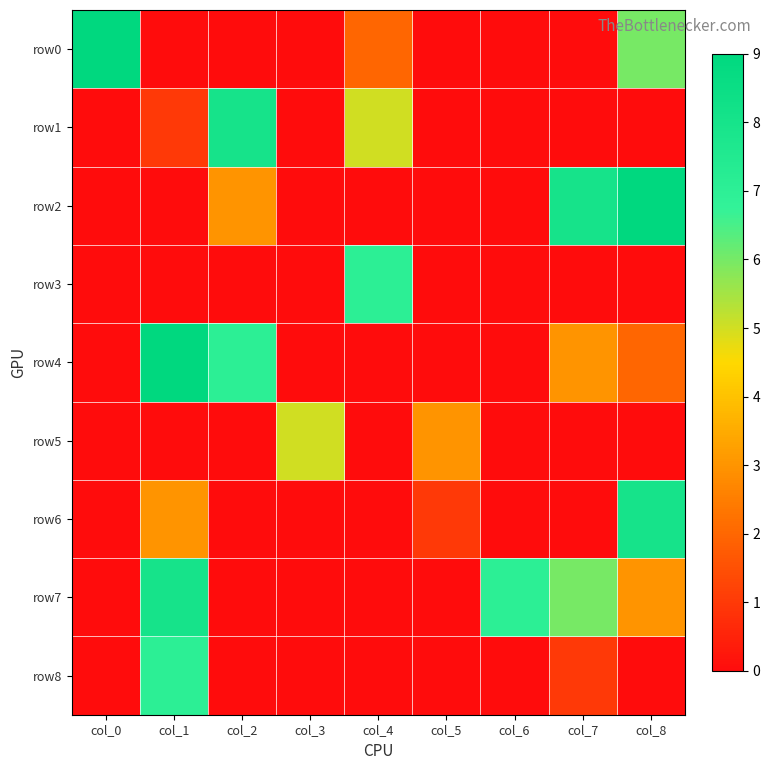

Reading left to right, extract all data points from this chart.

row0: col_0=9	col_1=0	col_2=0	col_3=0	col_4=2	col_5=0	col_6=0	col_7=0	col_8=6
row1: col_0=0	col_1=1	col_2=8	col_3=0	col_4=5	col_5=0	col_6=0	col_7=0	col_8=0
row2: col_0=0	col_1=0	col_2=3	col_3=0	col_4=0	col_5=0	col_6=0	col_7=8	col_8=9
row3: col_0=0	col_1=0	col_2=0	col_3=0	col_4=7	col_5=0	col_6=0	col_7=0	col_8=0
row4: col_0=0	col_1=9	col_2=7	col_3=0	col_4=0	col_5=0	col_6=0	col_7=3	col_8=2
row5: col_0=0	col_1=0	col_2=0	col_3=5	col_4=0	col_5=3	col_6=0	col_7=0	col_8=0
row6: col_0=0	col_1=3	col_2=0	col_3=0	col_4=0	col_5=1	col_6=0	col_7=0	col_8=8
row7: col_0=0	col_1=8	col_2=0	col_3=0	col_4=0	col_5=0	col_6=7	col_7=6	col_8=3
row8: col_0=0	col_1=7	col_2=0	col_3=0	col_4=0	col_5=0	col_6=0	col_7=1	col_8=0